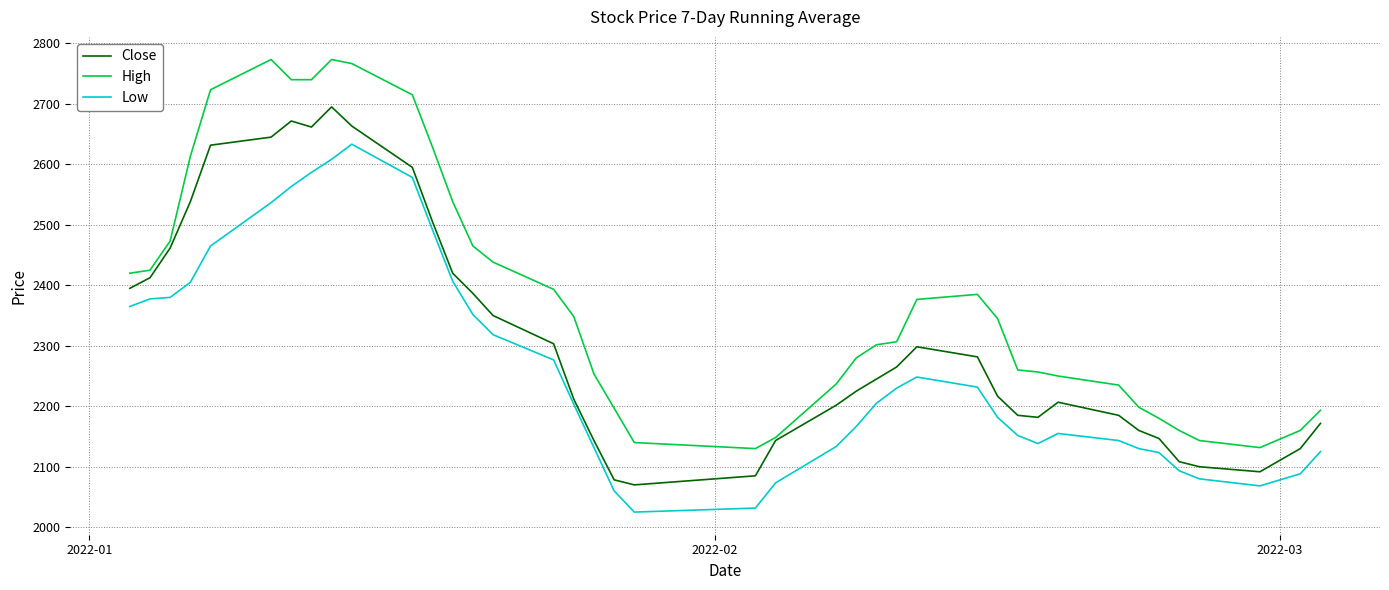

What is the smallest value displayed?

2025.0